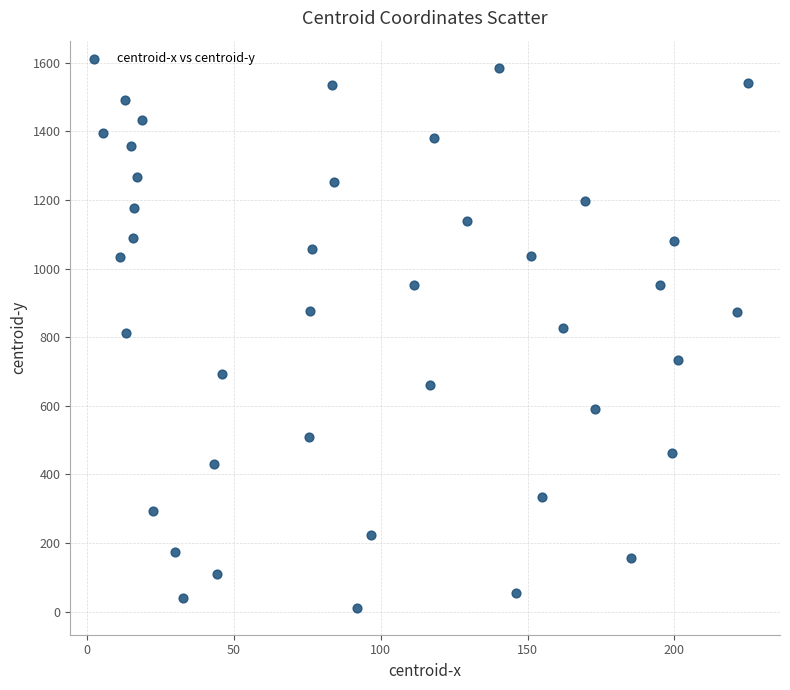

What is the range of Y values (max minus min)?

1573.9